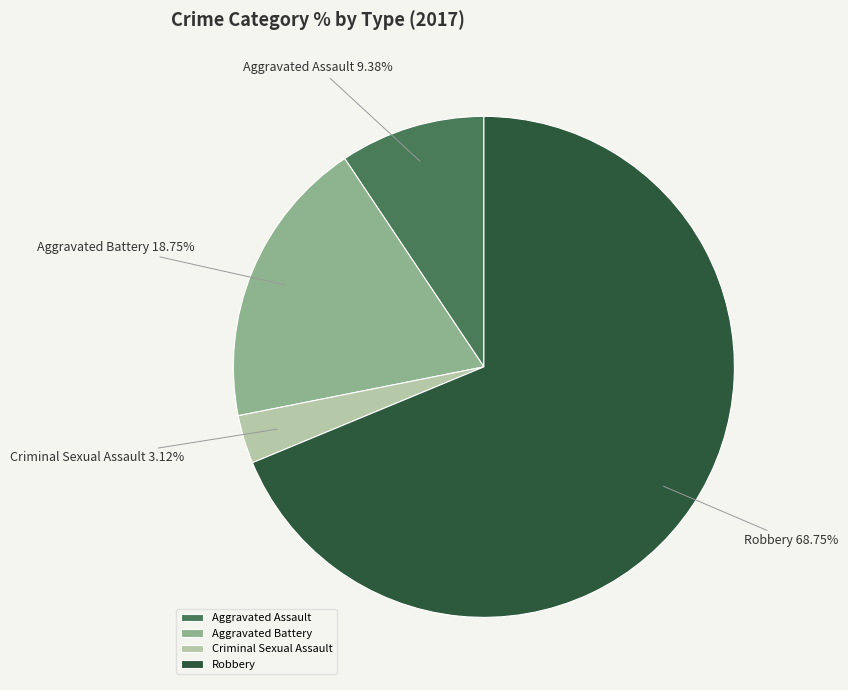

To the nearest percent, what percentage of the pie is Aggravated Assault?

9%